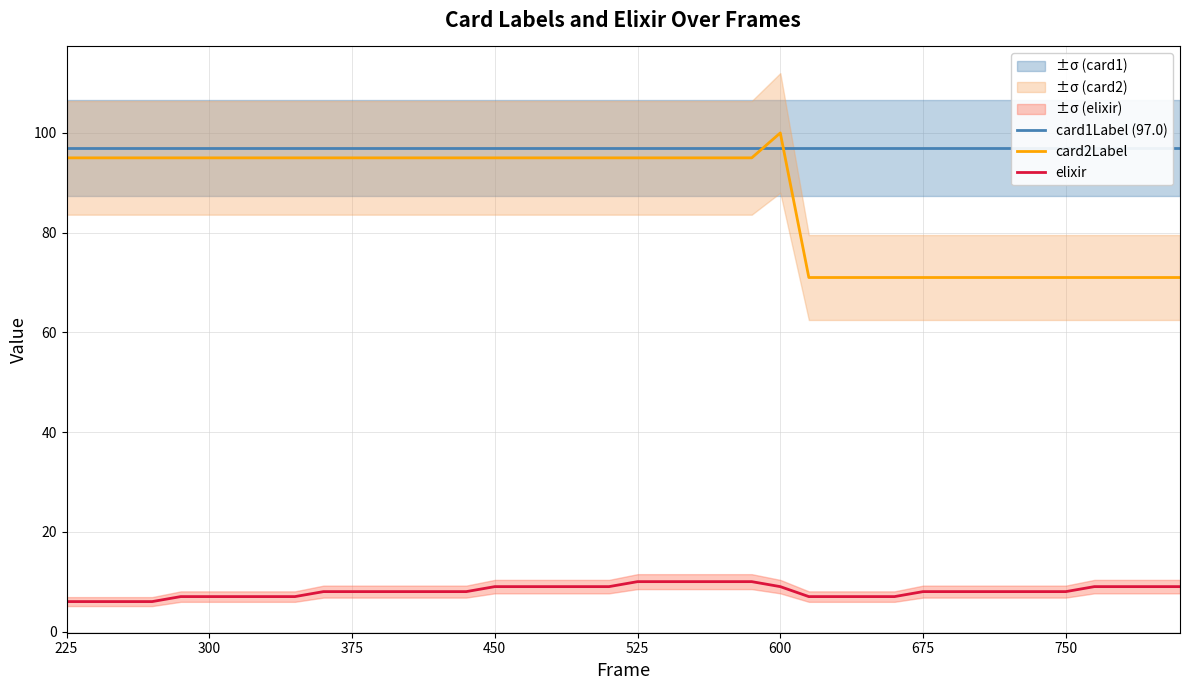

True or false: card2Label and elixir intersect in this chart.

False